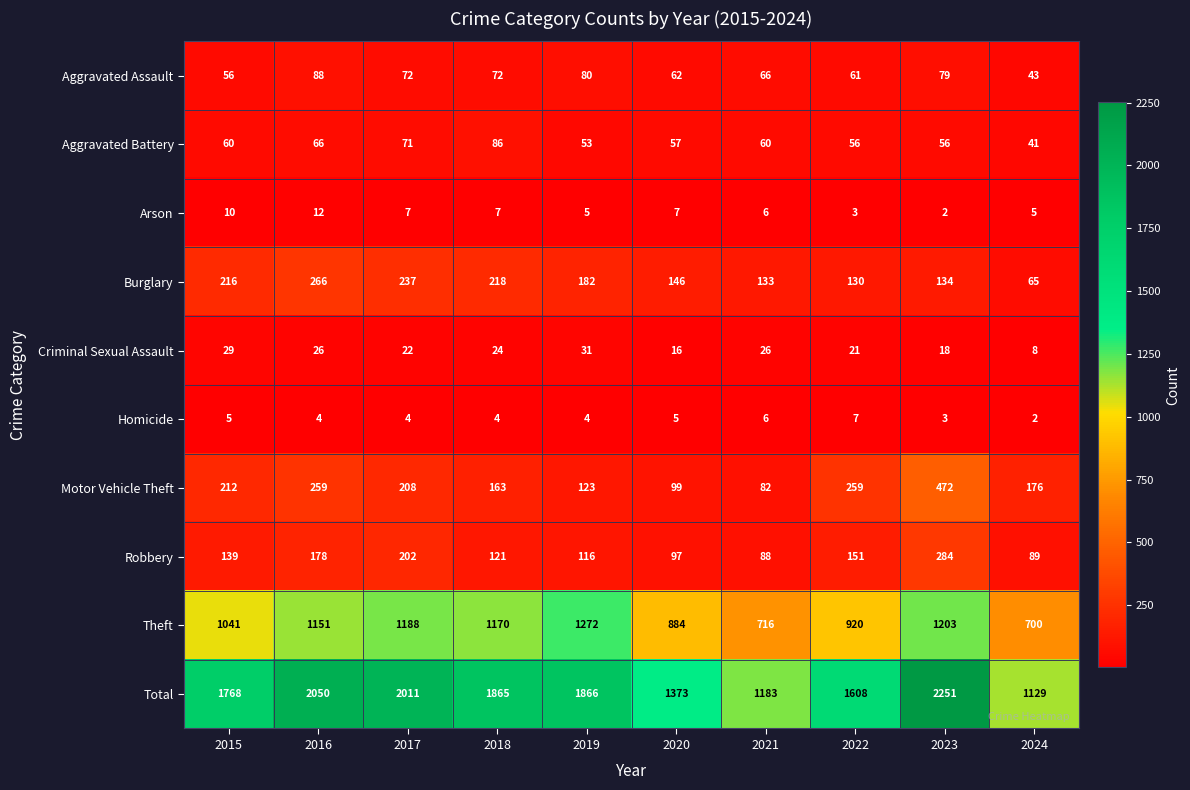

Count the number of data series in this chart.

10